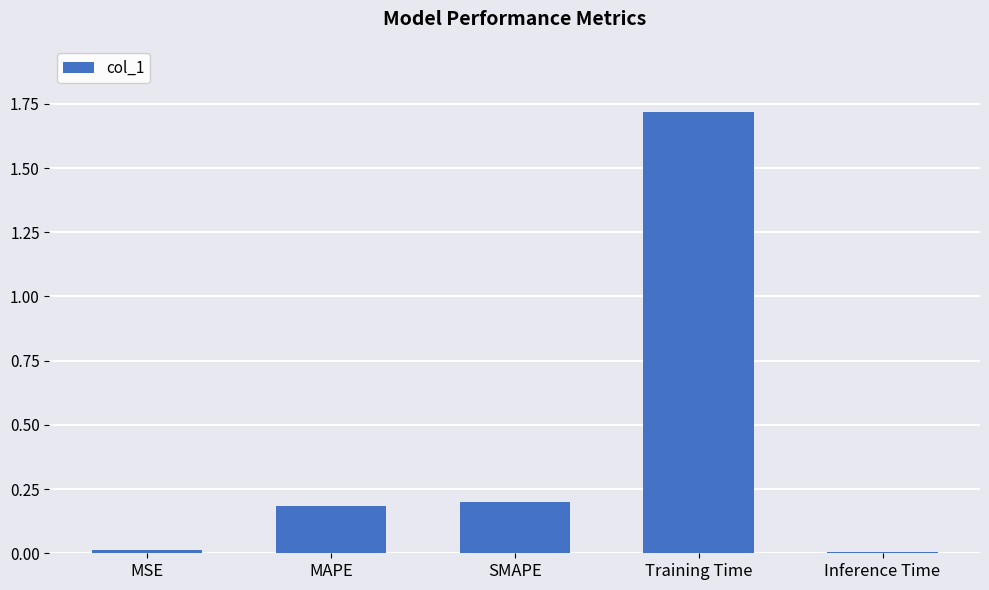

What position from the left is MAPE?

2